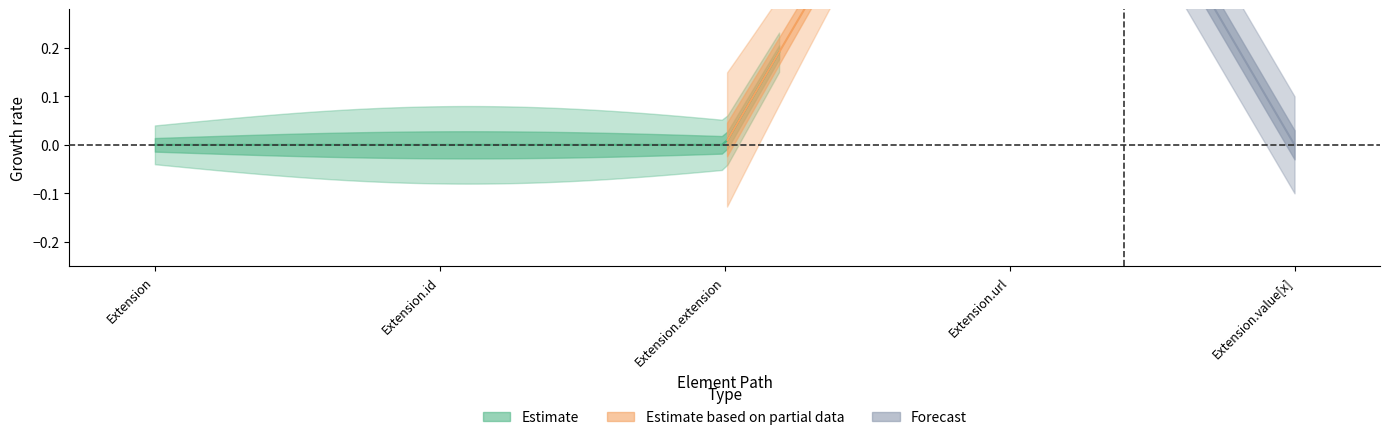

What is the label of the 1st point from the left?

Extension